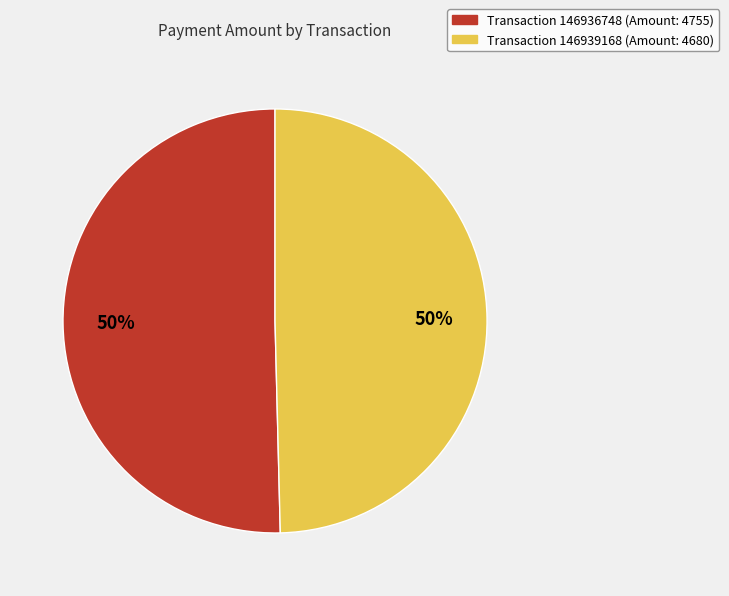

To the nearest percent, what is the average slice percentage?

50%